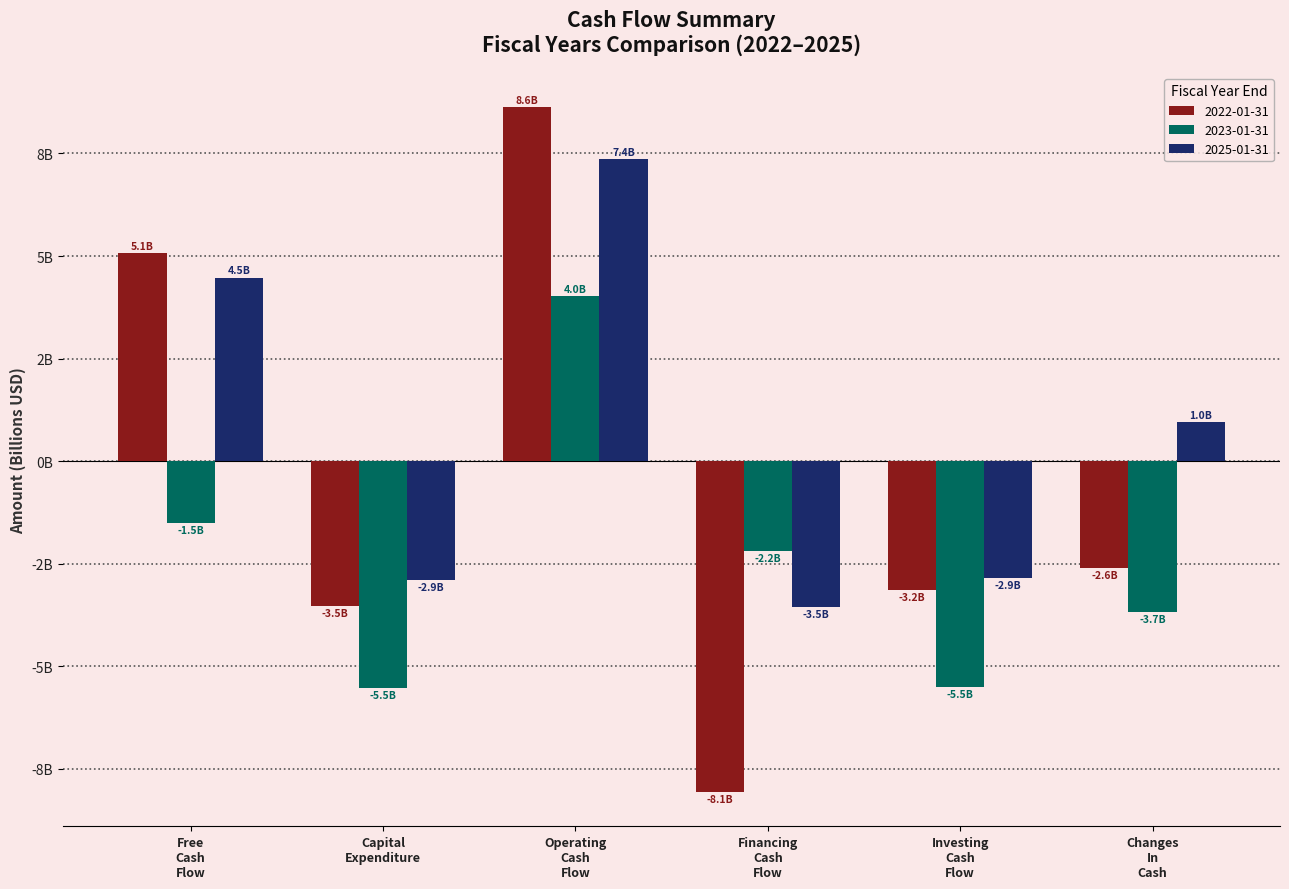

Reading left to right, extract all data points from this chart.

2022-01-31: 5.1	-3.5	8.6	-8.1	-3.2	-2.6
2023-01-31: -1.5	-5.5	4.0	-2.2	-5.5	-3.7
2025-01-31: 4.5	-2.9	7.4	-3.5	-2.9	1.0